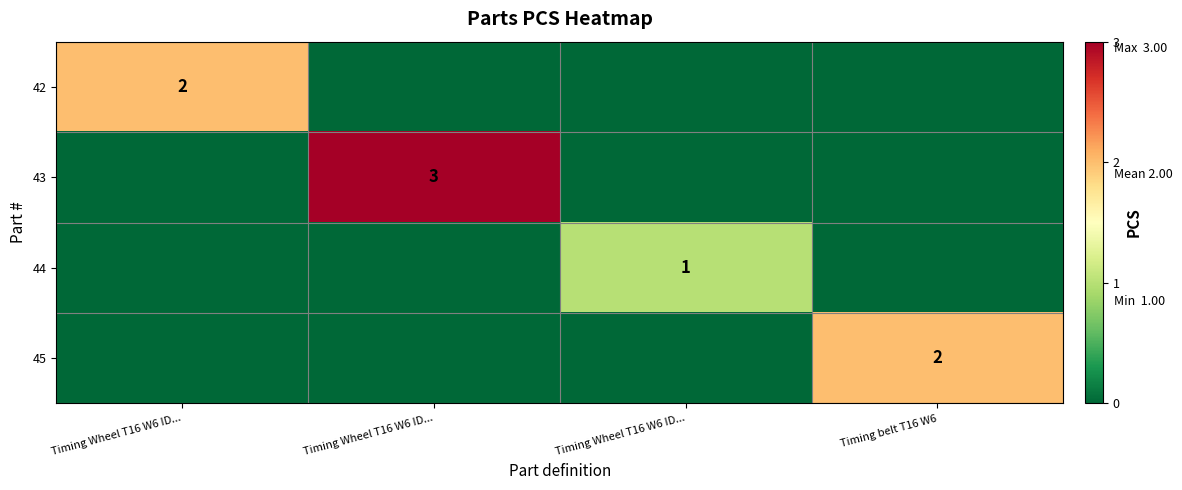

Which label corresponds to the largest value in the chart?

Timing Wheel T16 W6 ID...